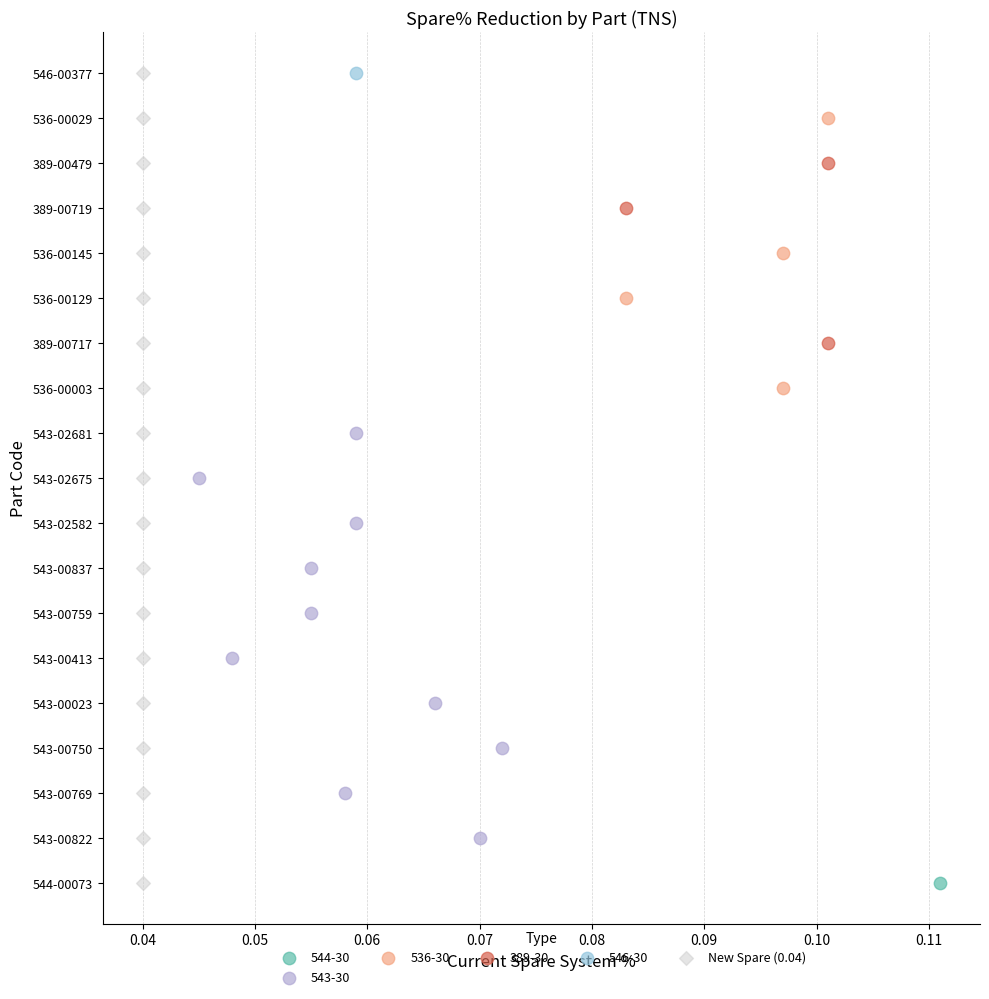

What are all the series names shown in the legend?

544-30, 543-30, 536-30, 389-30, 546-30, New Spare (0.04)